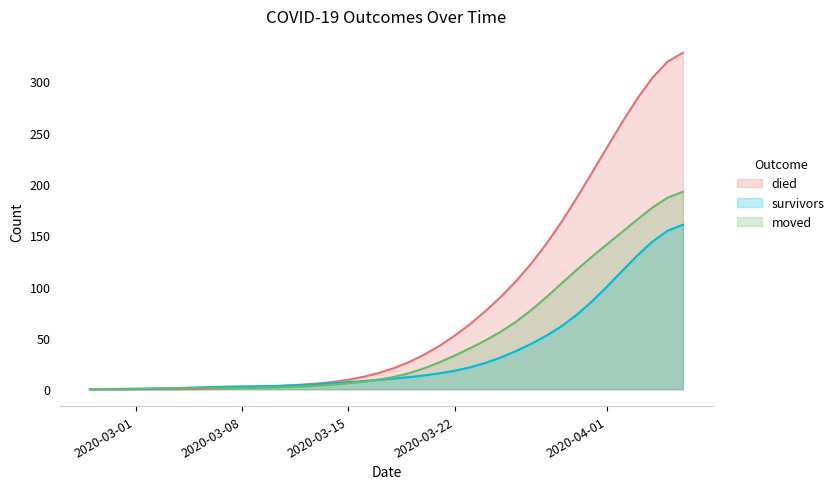

What is the highest value of the survivors series?

160.4